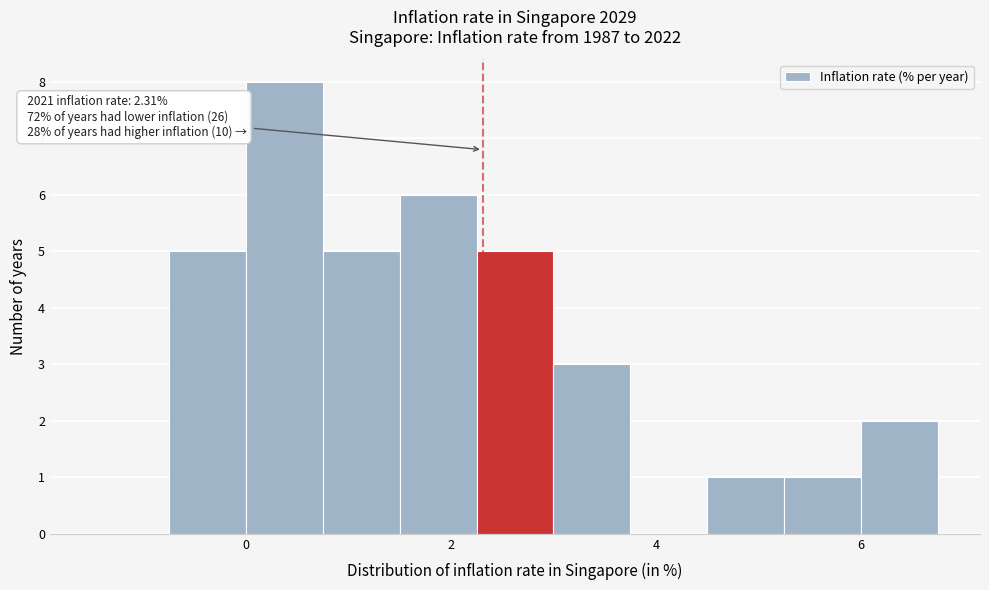

Around what value on the x-axis is the tallest bar? Give the approximate position of its centre, as read against the axis.

0.4